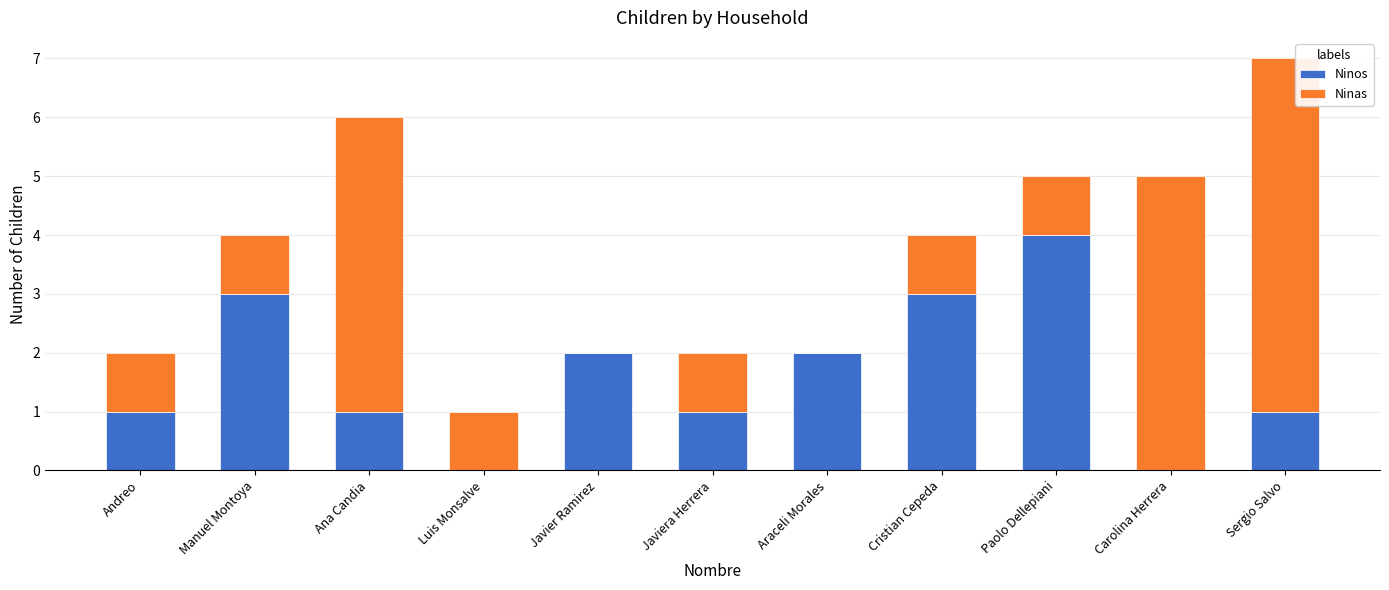

What is the sum of the Ninos values at Cristian Cepeda and Manuel Montoya?

6